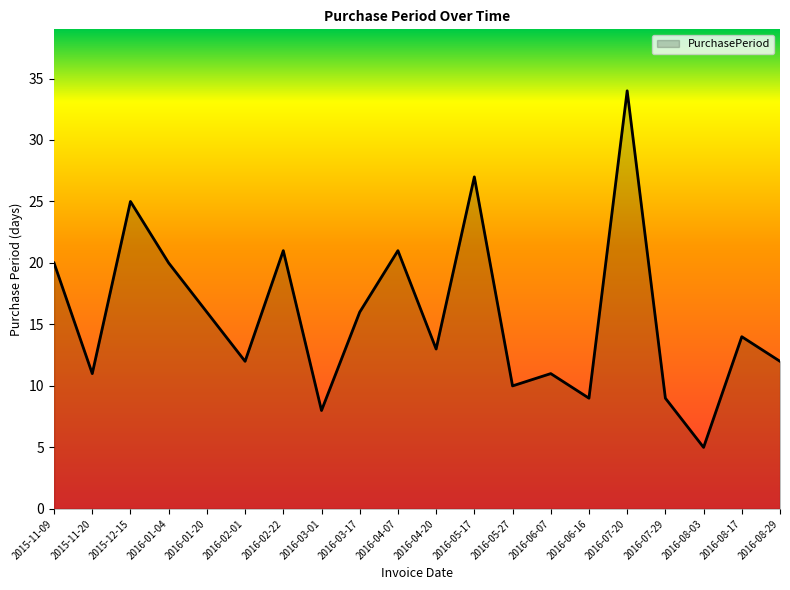

What is the ratio of the value at 2016-02-01 to the value at 2016-03-01?

1.5